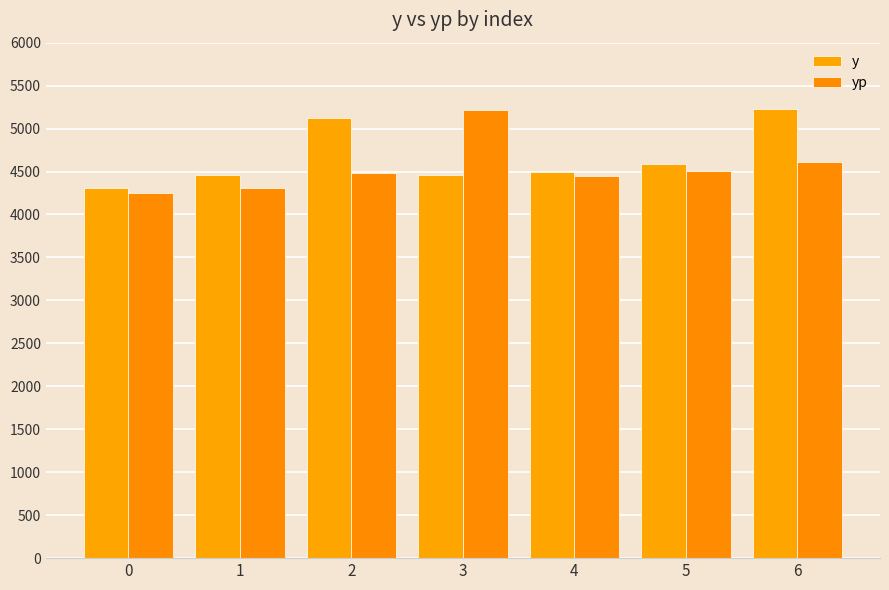

Where is yp nearest to the value 4731?

6